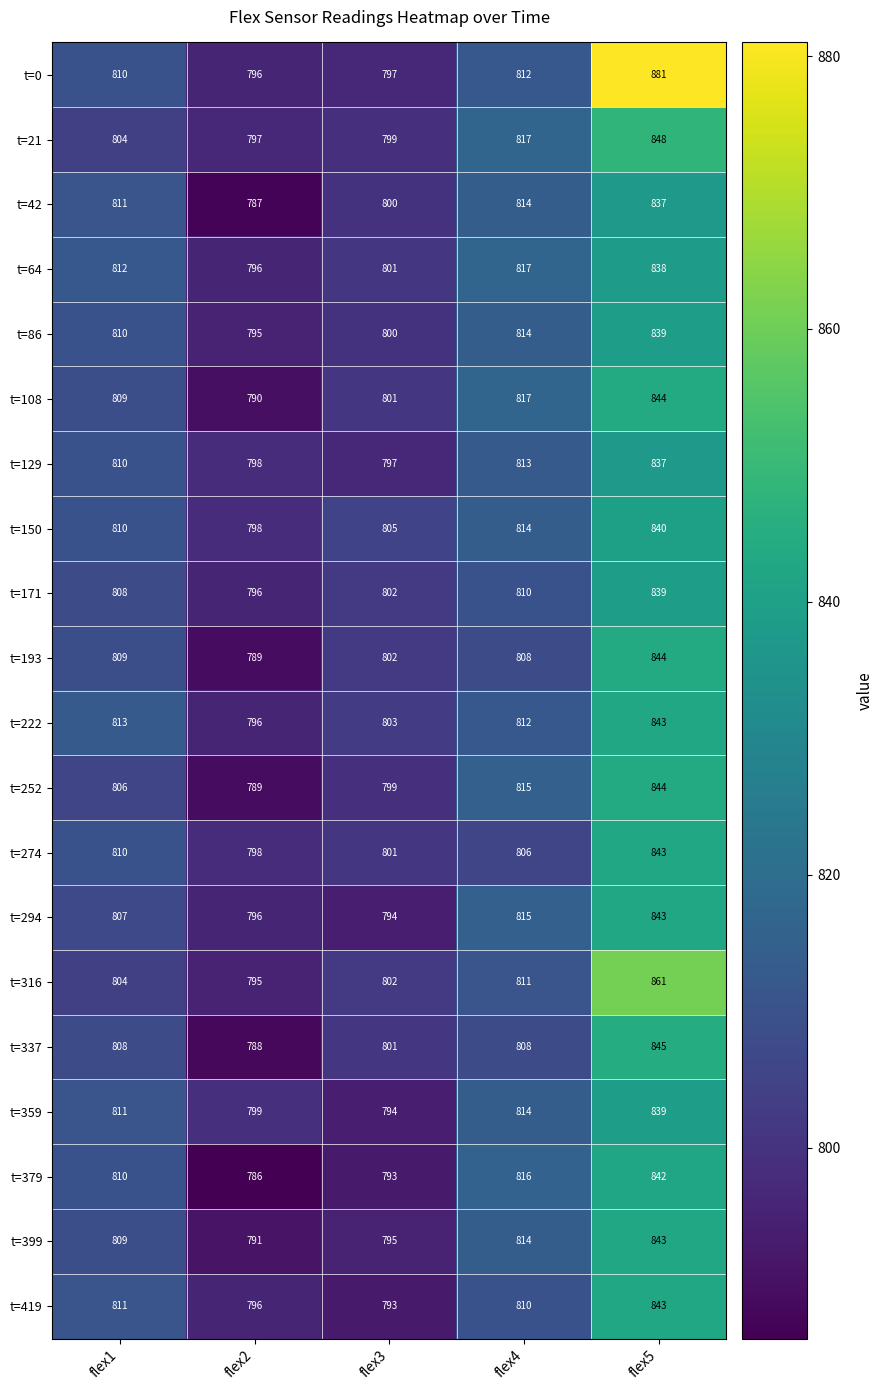

At which category does the chart reach its peak across all series?

flex5